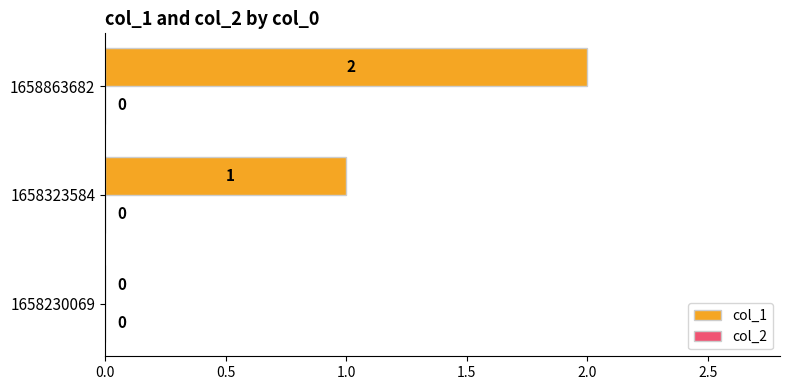

The chart shows a value of 0 at 1658323584. True or false?

False